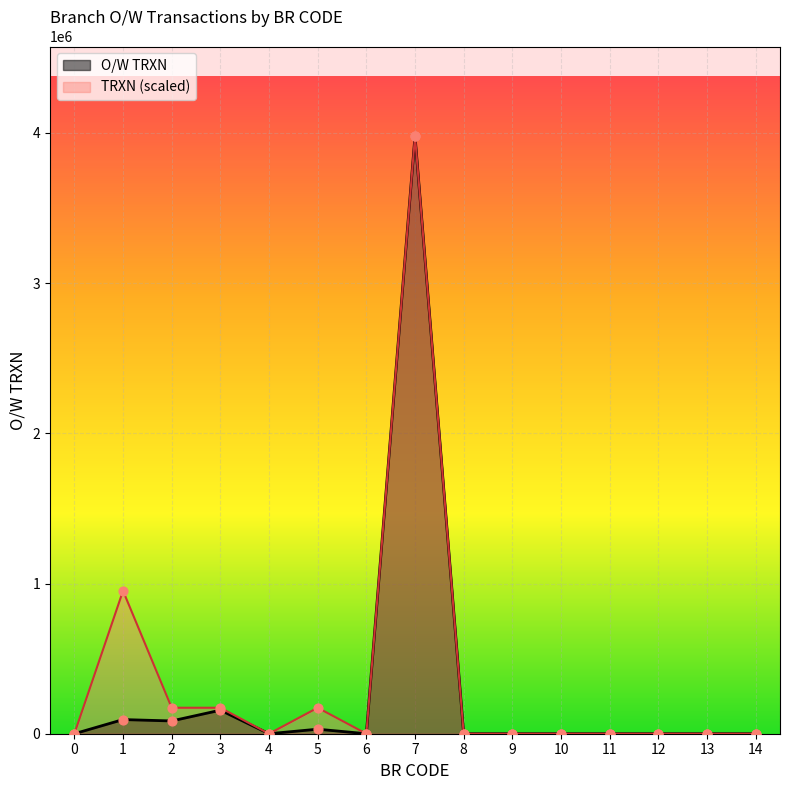

Which series reaches the minimum Y coordinate?

O/W TRXN